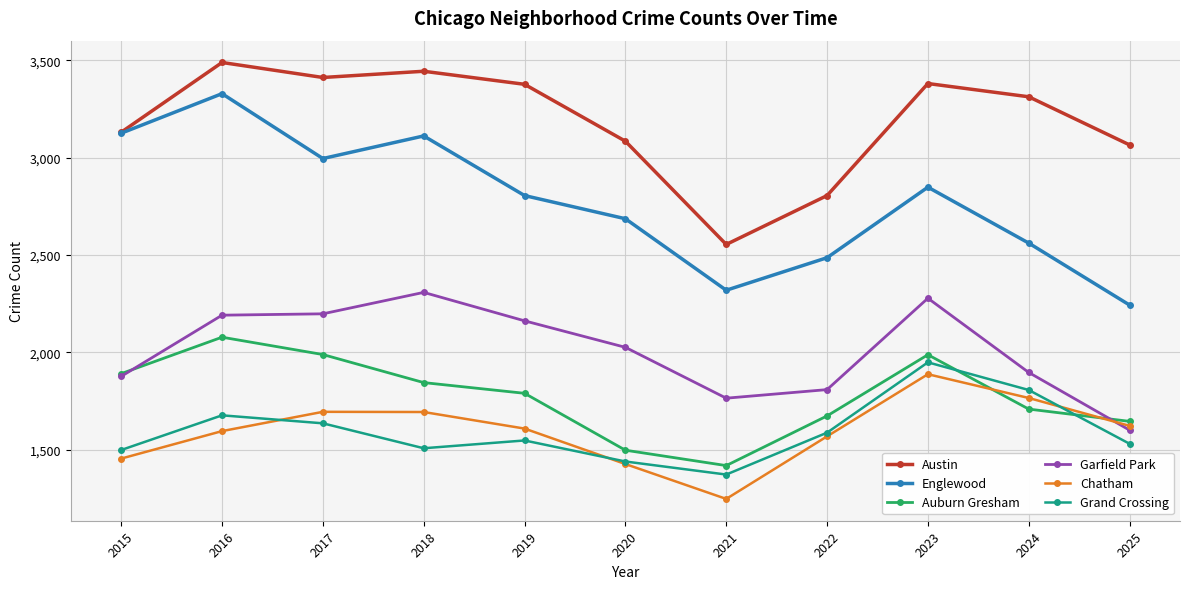

What is the total value across all series at 2020?

12161